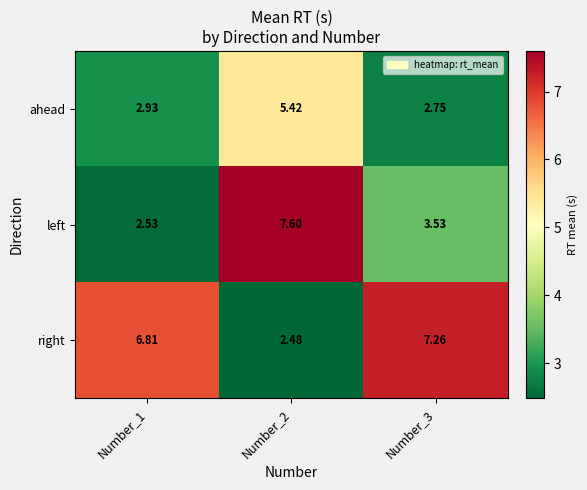

Count the number of data series in this chart.

3